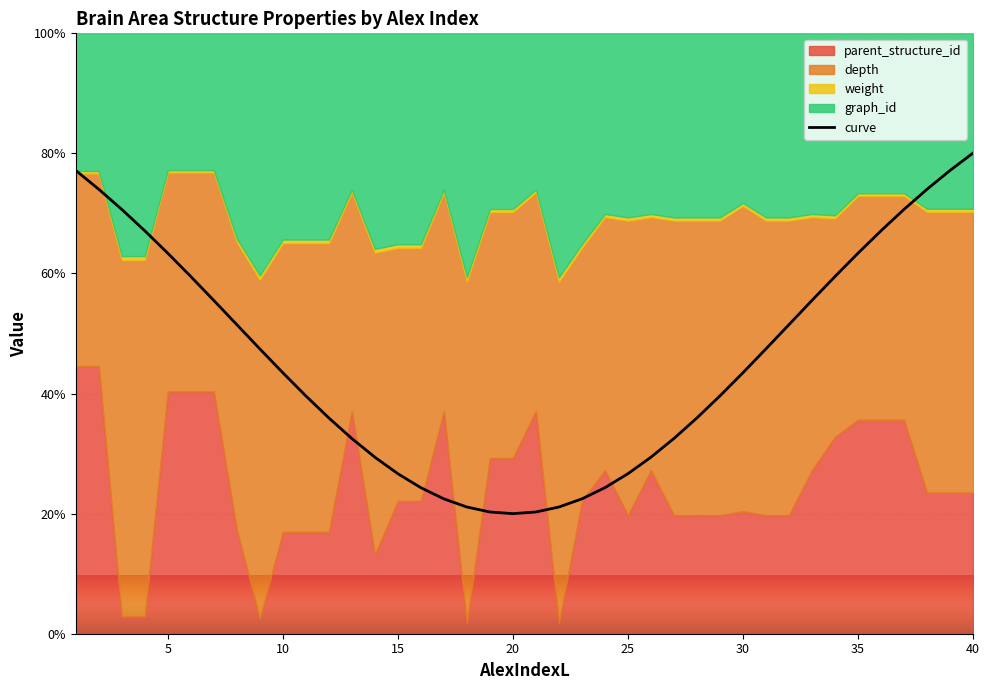

What is the minimum value shown in the chart?

20.0